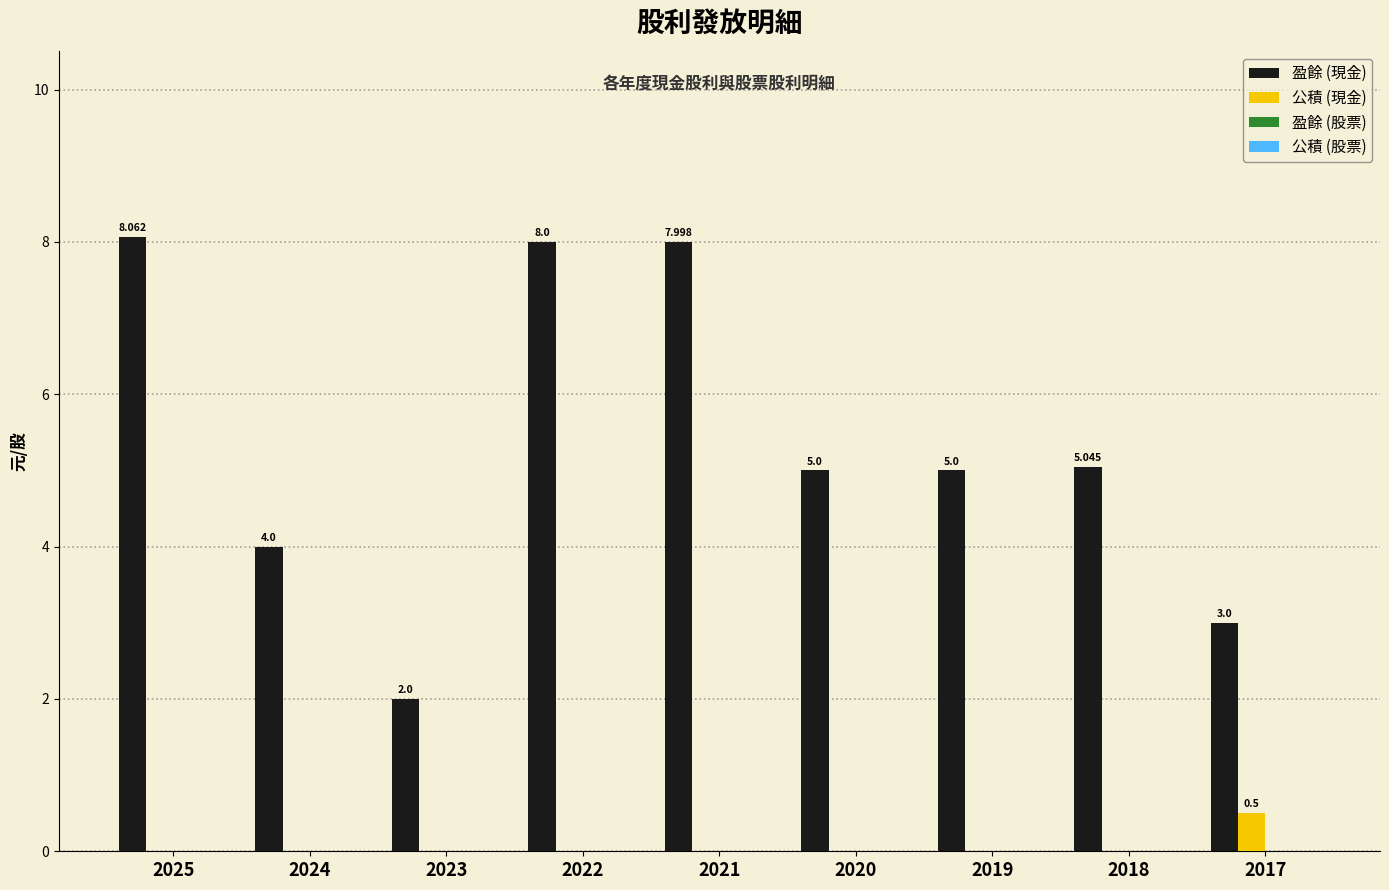

Which series has the largest total across all categories?

盈餘 (現金)